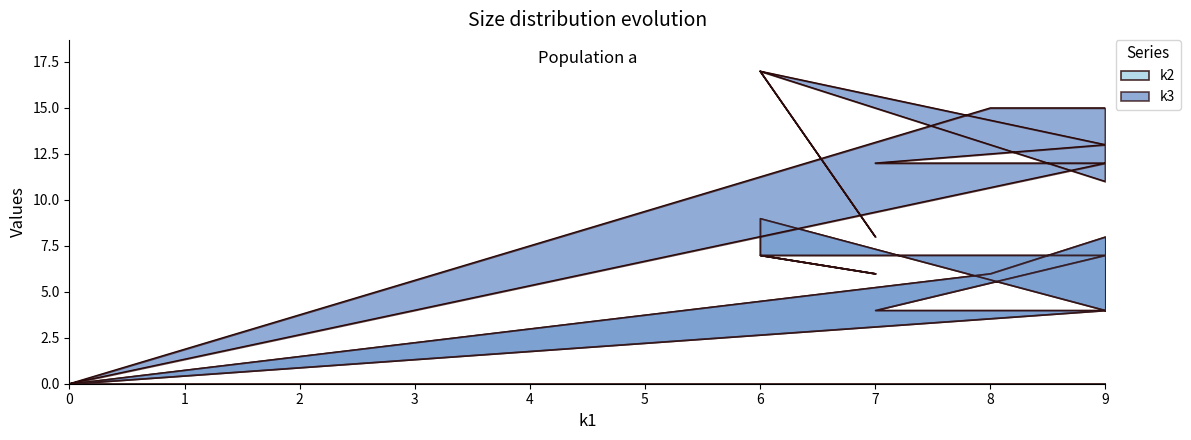

True or false: the data shows 10 at 6.

False